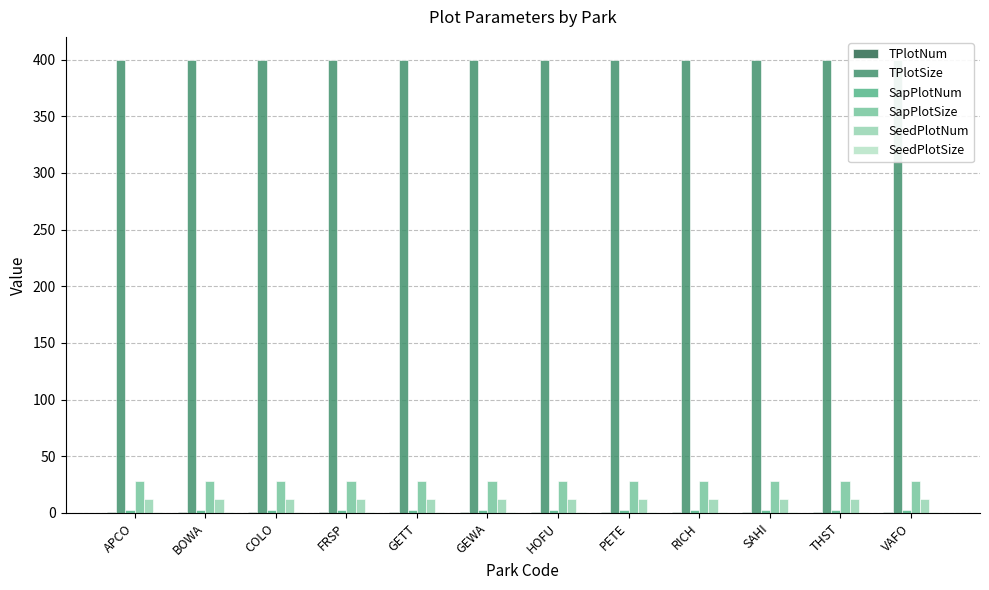

What are all the series names shown in the legend?

TPlotNum, TPlotSize, SapPlotNum, SapPlotSize, SeedPlotNum, SeedPlotSize